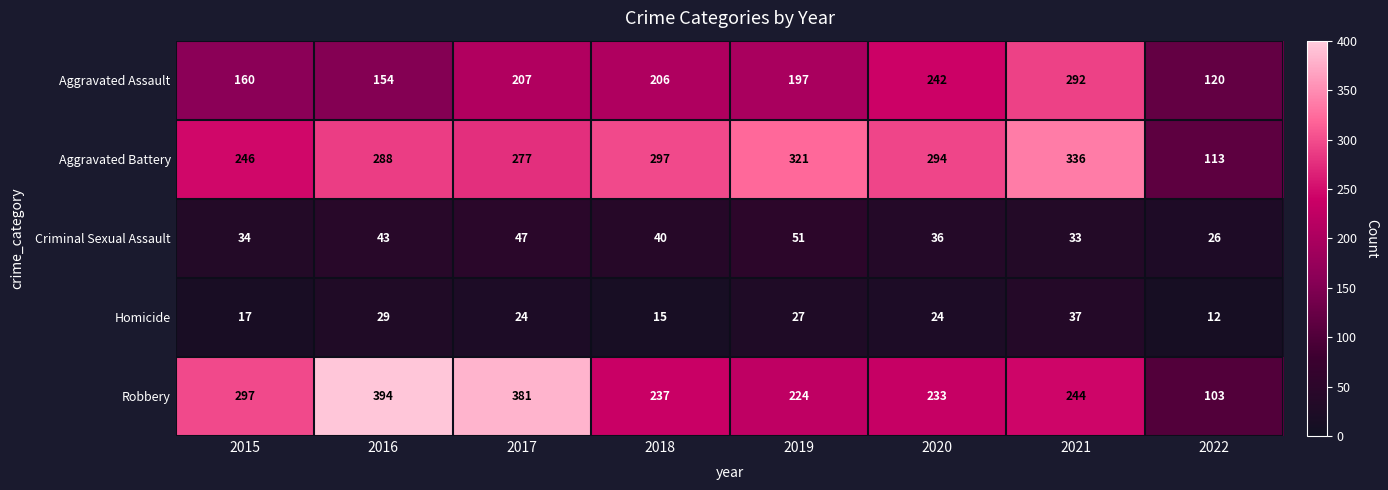

Which series changed the most between 2015 and 2016?

Robbery